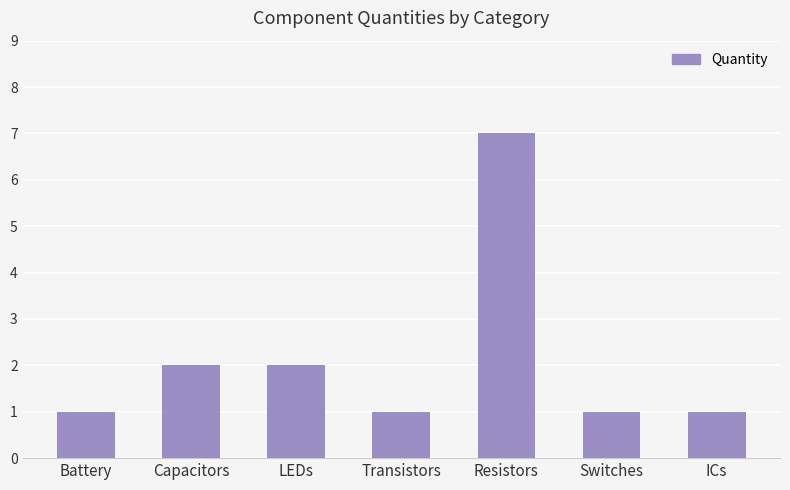

What is the value of the 7th bar from the left?

1